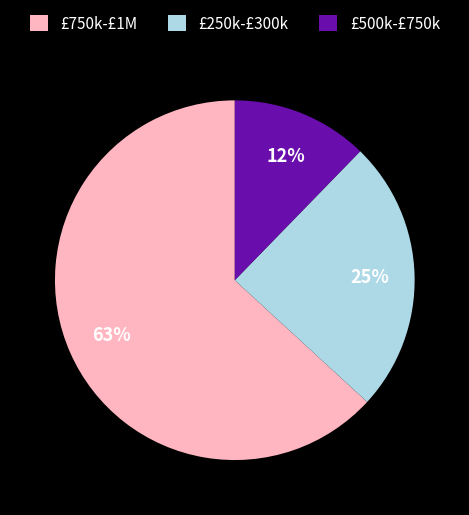

To the nearest percent, what is the combined percentage of £250k-£300k and £500k-£750k?

37%